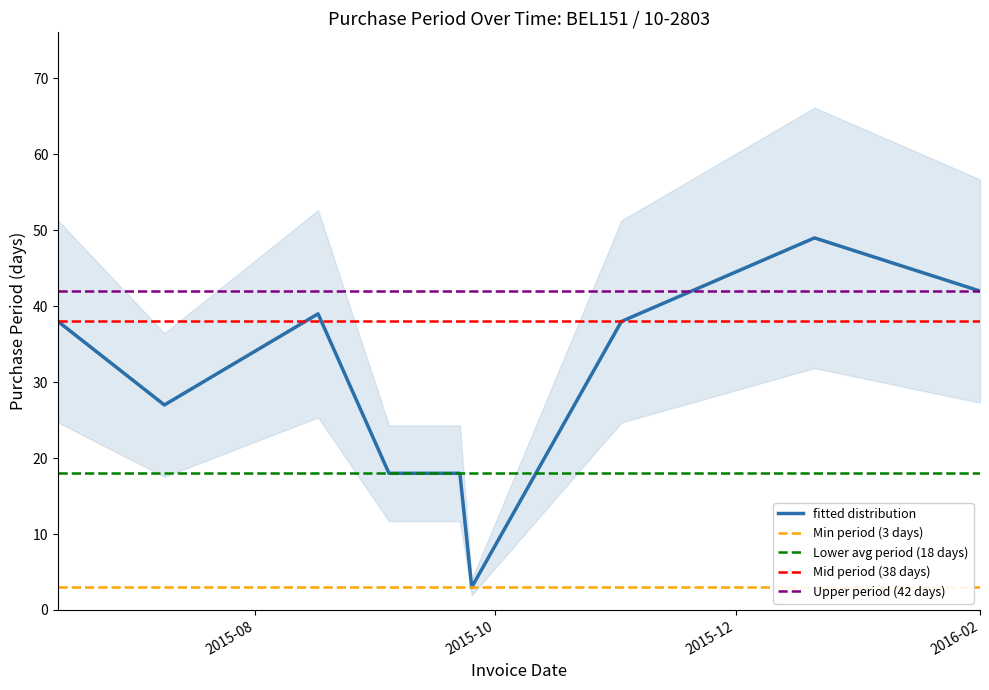

Which label corresponds to the smallest value in the chart?

2015-09-25